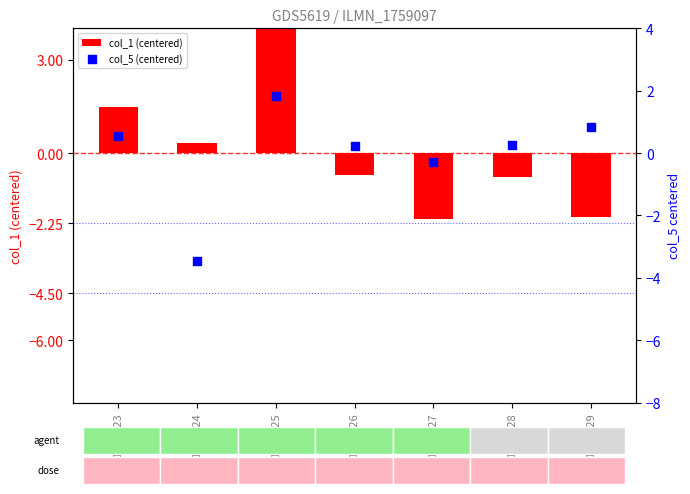

Which series reaches the maximum Y coordinate?

col_1 (centered)